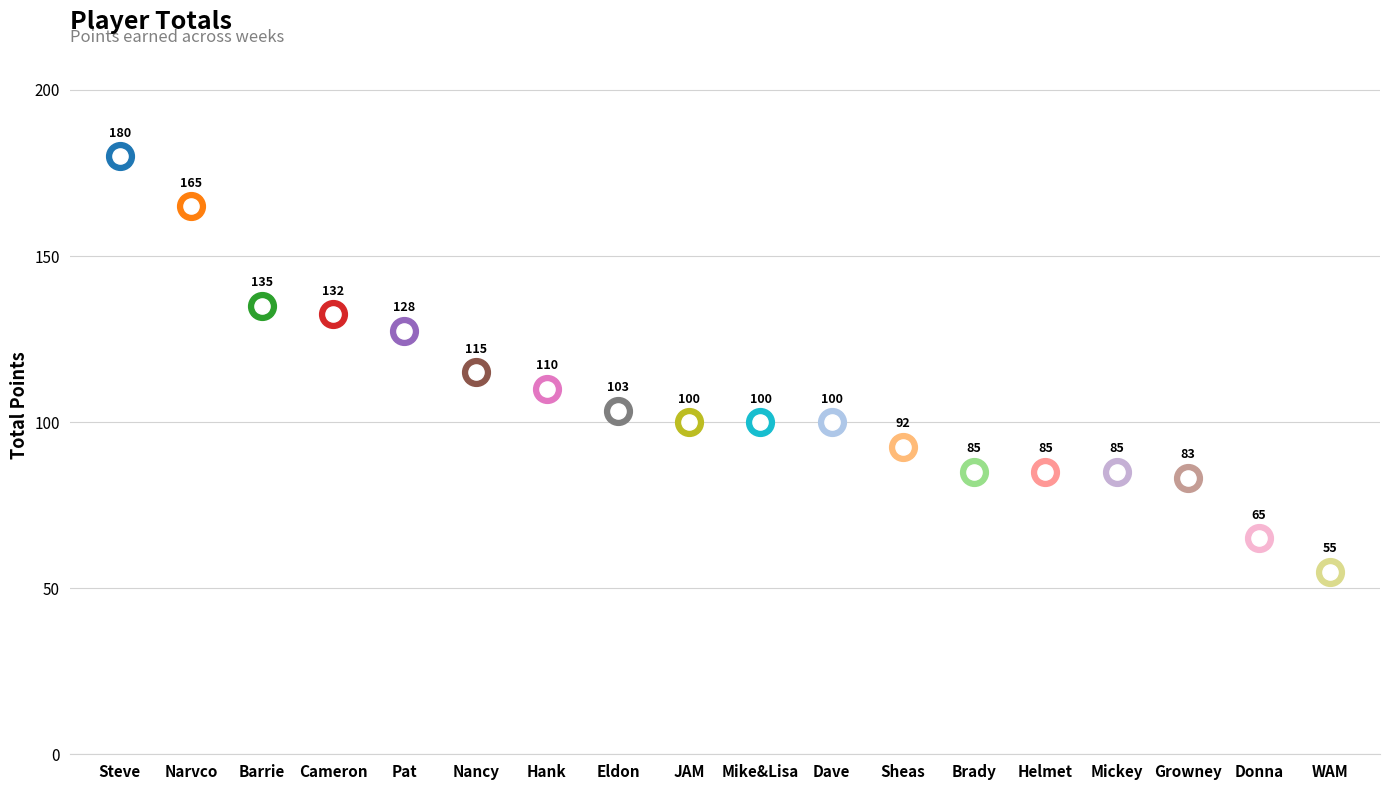

Approximately how many times larger is the value at Narvco compared to Eldon?

1.6